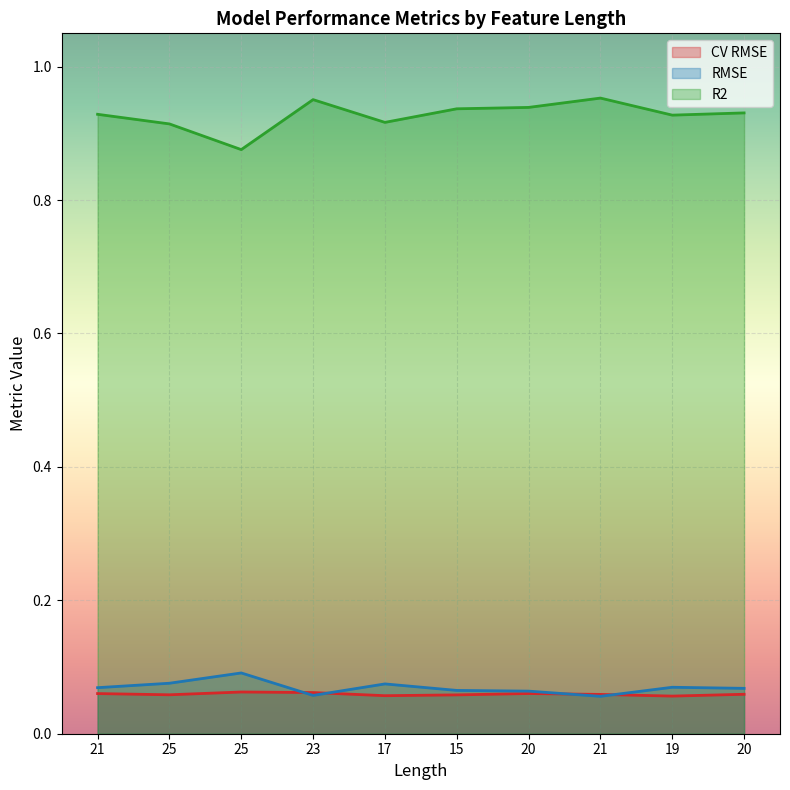

What is the minimum value shown in the chart?

0.1